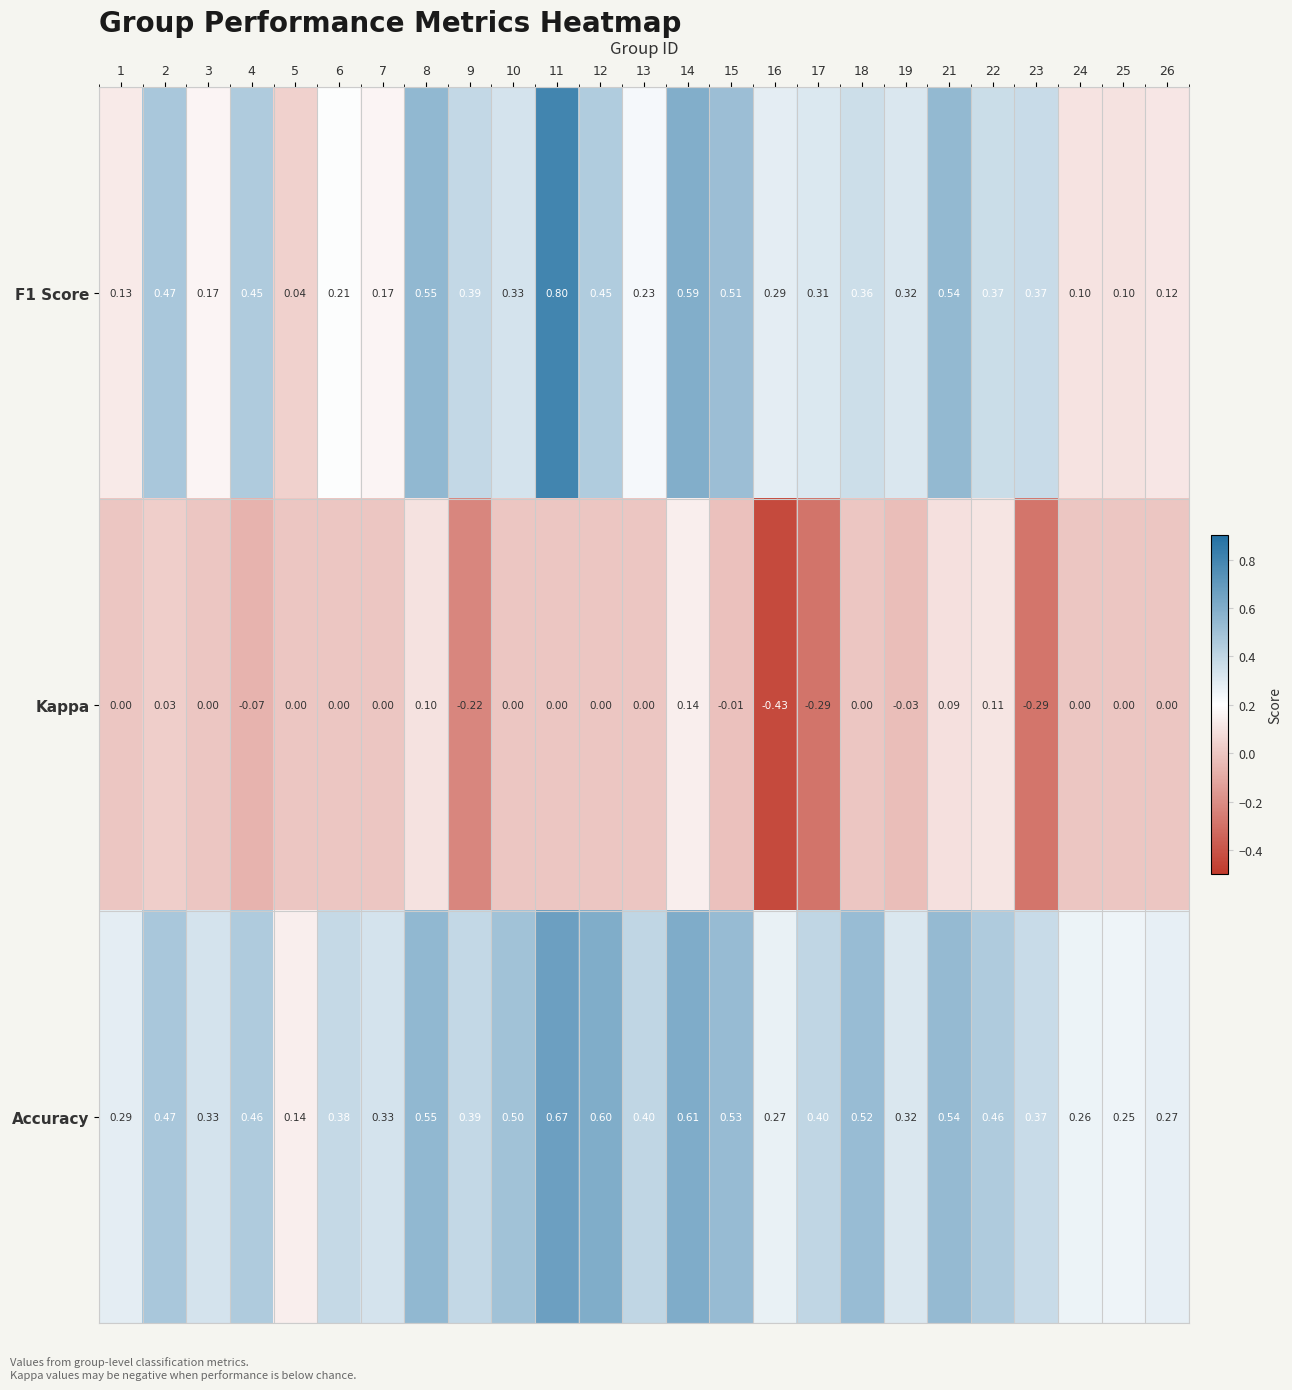

At 26, list the series in order from smallest to largest.

Kappa, F1 Score, Accuracy